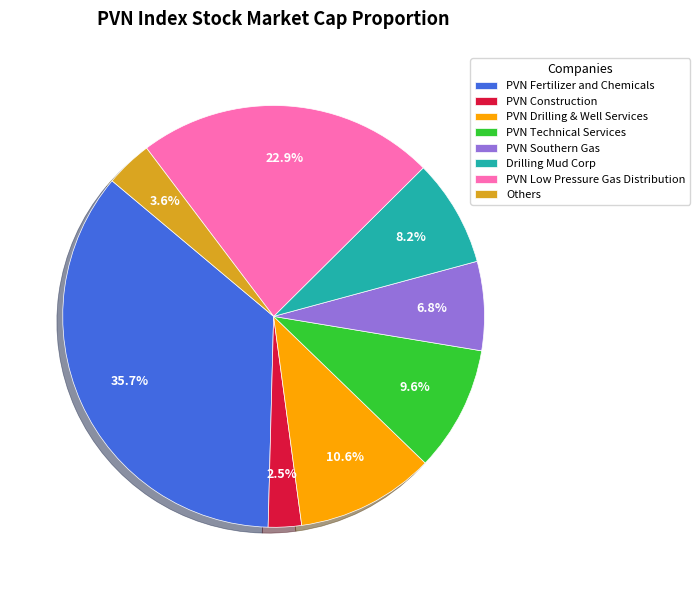

What portion of the pie excludes PVN Fertilizer and Chemicals?

64.3%